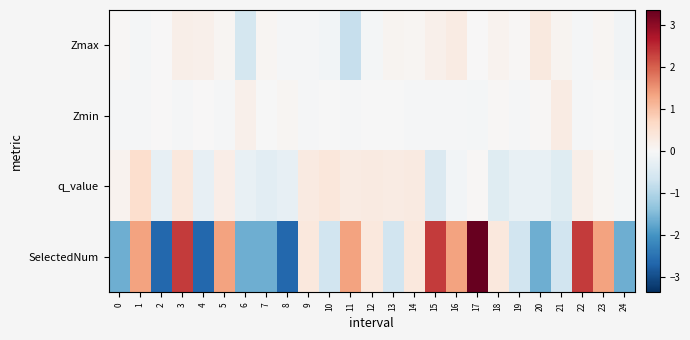

At which category does the chart reach its peak across all series?

17